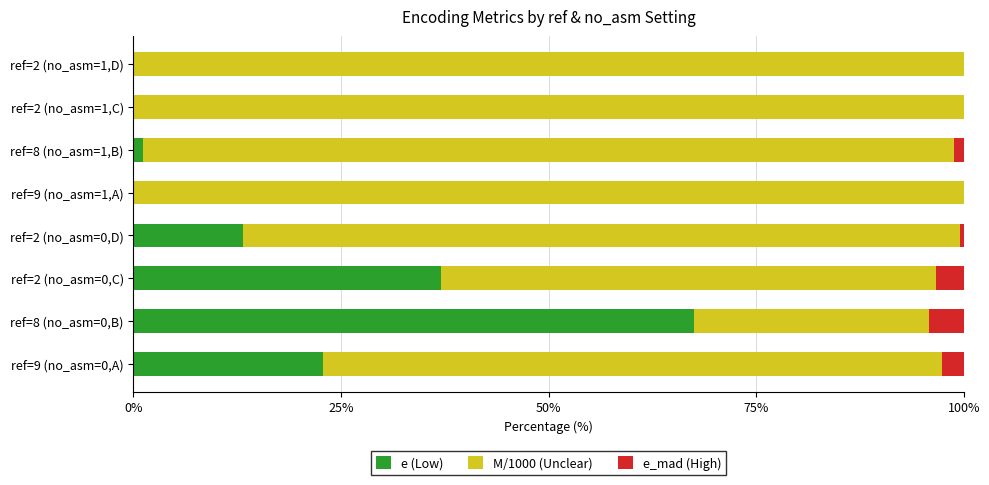

What is the sum of all e (Low) values?

141.7